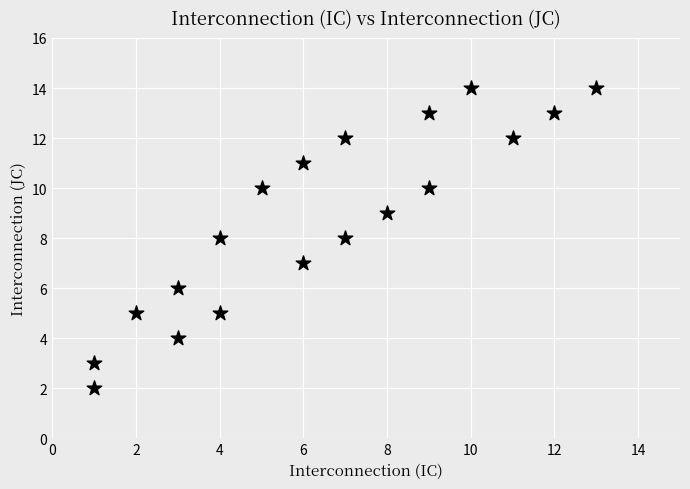

What is the range of Y values (max minus min)?

12